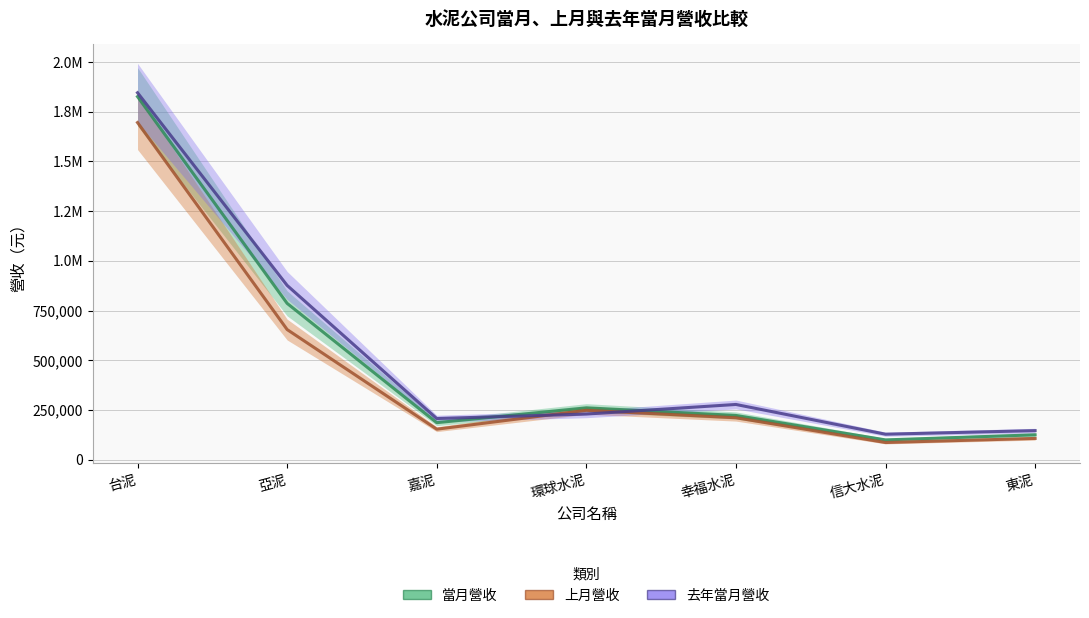

Reading left to right, transcribe all the data shown in this chart.

當月營收: 台泥=1825812	亞泥=785932	嘉泥=186045	環球水泥=260629	幸福水泥=222334	信大水泥=99329	東泥=124873
上月營收: 台泥=1695373	亞泥=654336	嘉泥=153261	環球水泥=248162	幸福水泥=210761	信大水泥=86162	東泥=106742
去年當月營收: 台泥=1845345	亞泥=876384	嘉泥=206840	環球水泥=229278	幸福水泥=277553	信大水泥=128000	東泥=145973